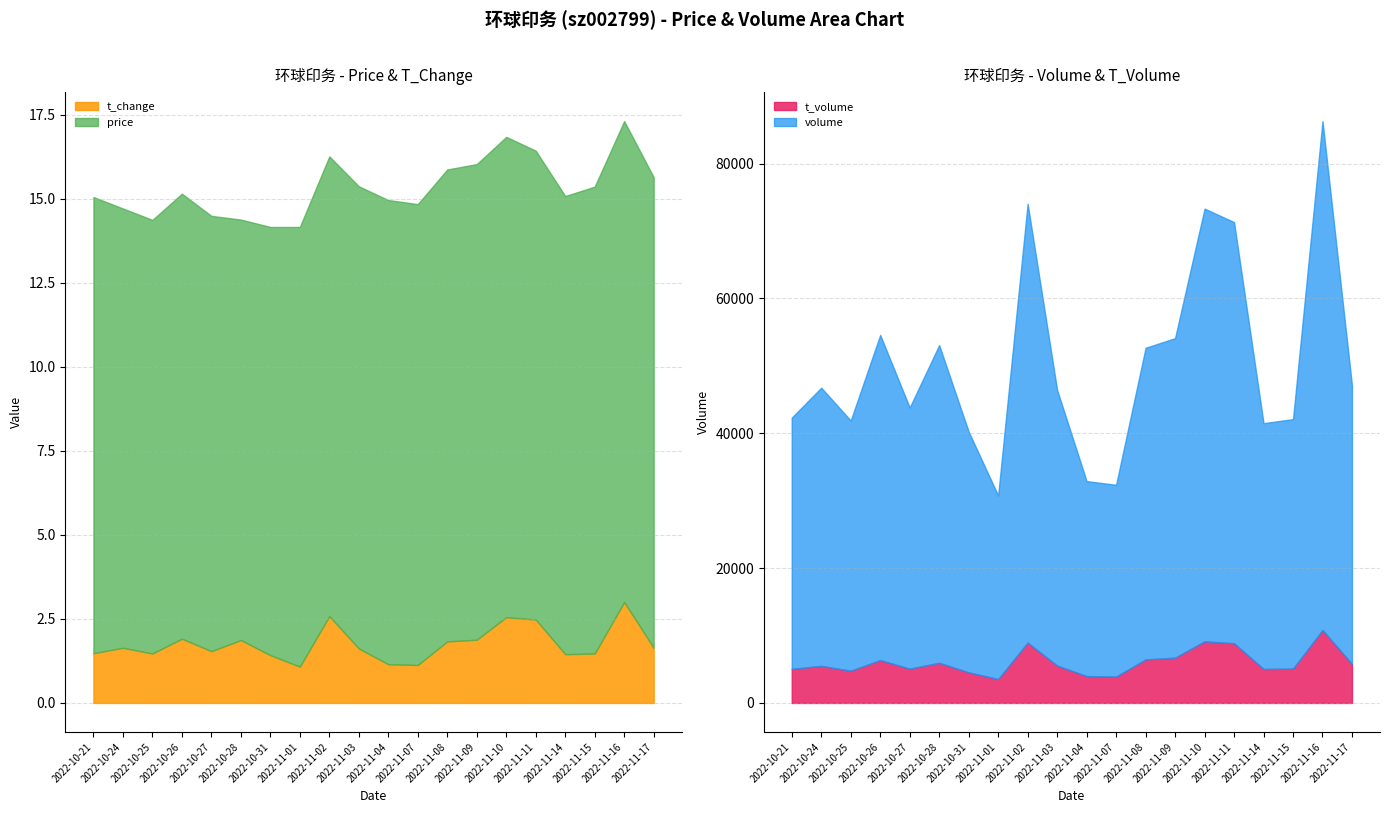

True or false: t_change and volume intersect in this chart.

False